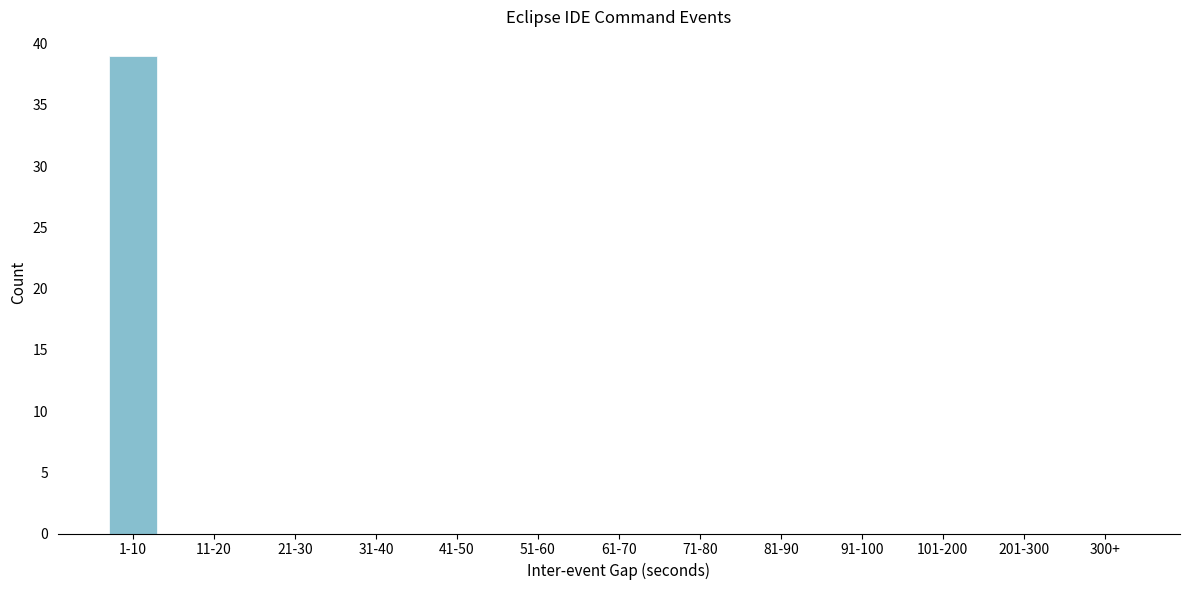

Reading left to right, transcribe all the data shown in this chart.

1-10=39	11-20=0	21-30=0	31-40=0	41-50=0	51-60=0	61-70=0	71-80=0	81-90=0	91-100=0	101-200=0	201-300=0	300+=0